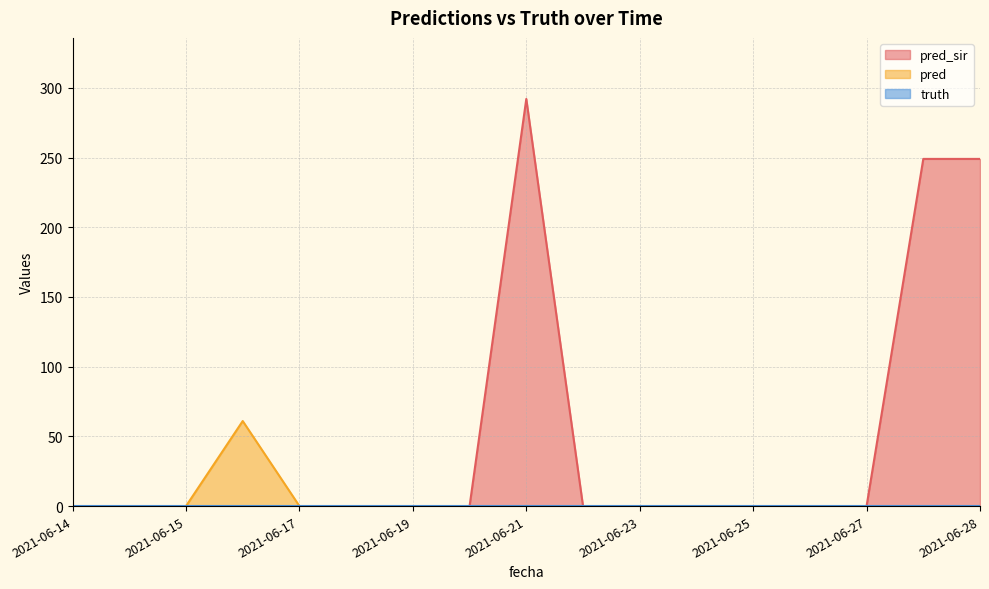

Does the chart have visible grid lines?

Yes